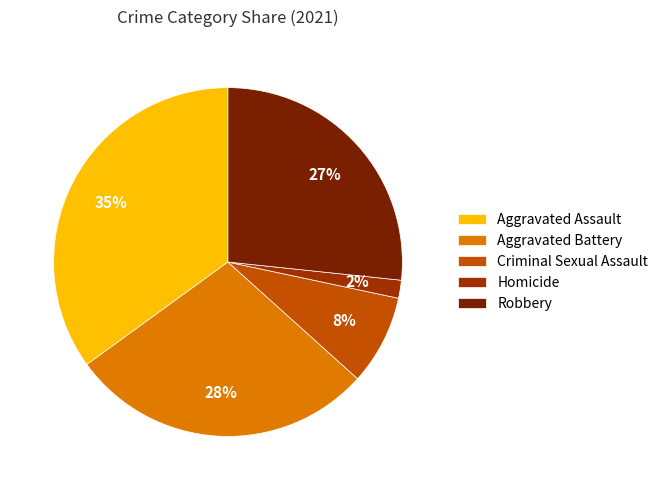

The Homicide slice represents 10% of the pie. True or false?

False